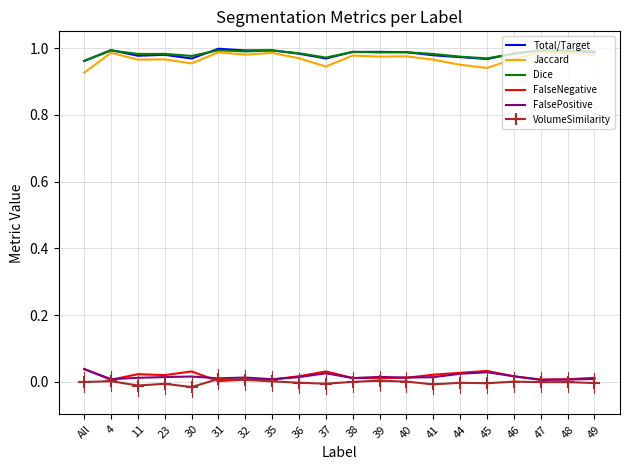

What is the difference between the maximum and minimum values in the Jaccard series?

0.1